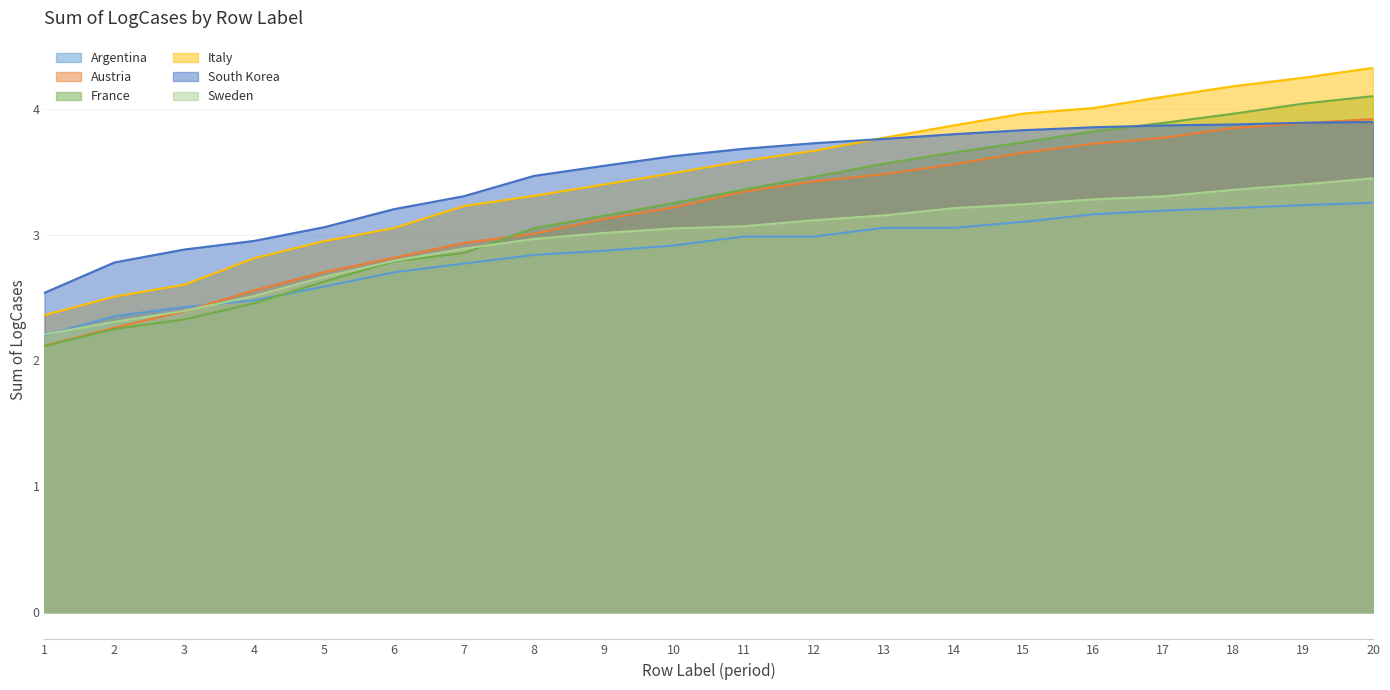

Rank the series at 12 from highest to lowest value.

South Korea, Italy, France, Austria, Sweden, Argentina